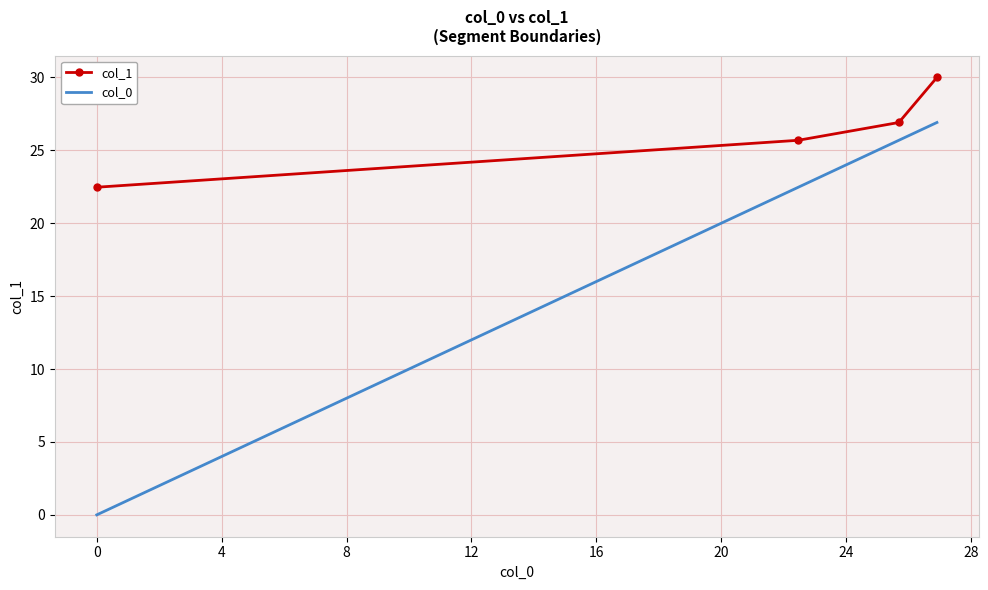

True or false: col_1 and col_0 intersect in this chart.

False